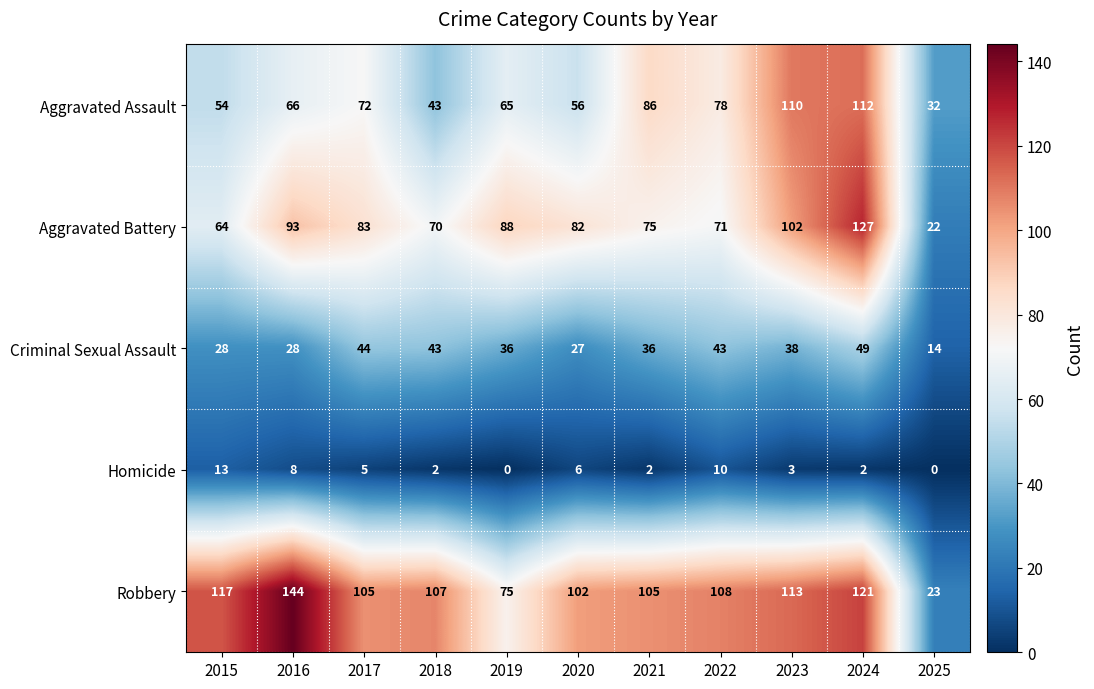

Which category has the lowest value in the Criminal Sexual Assault series?

2025